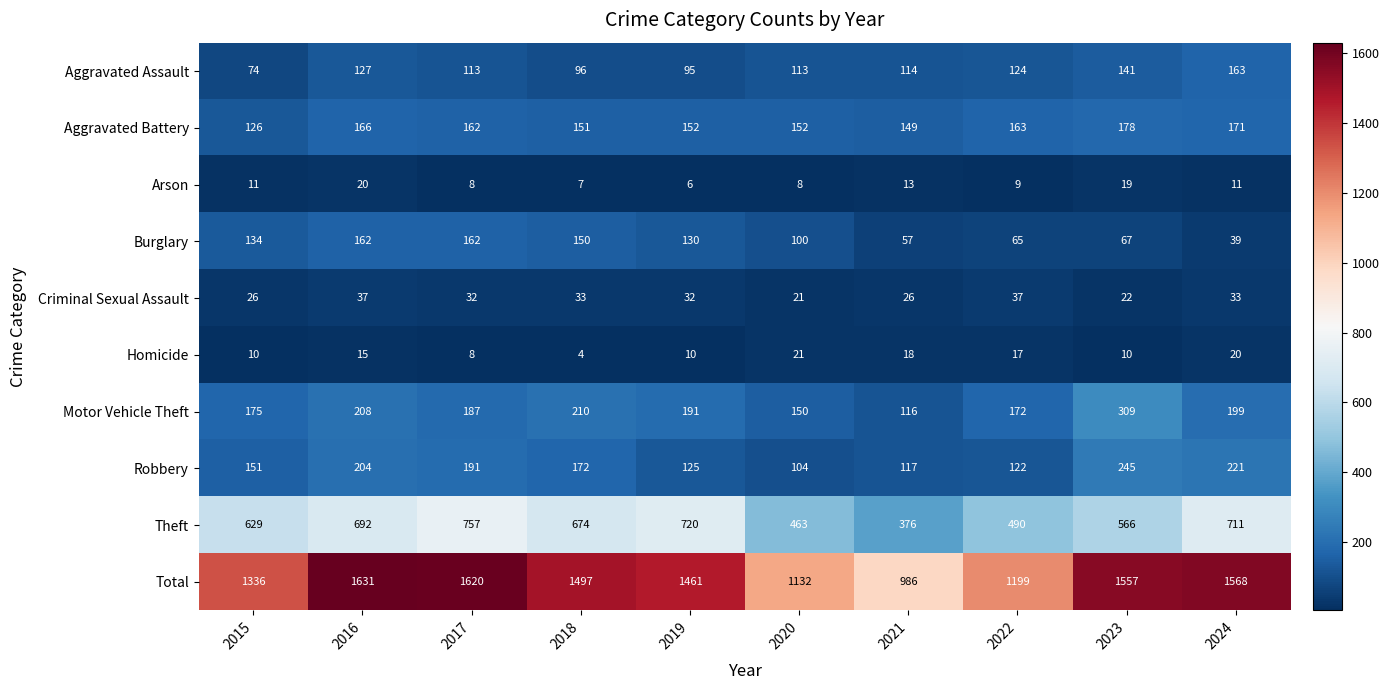

How many series are shown in this chart?

10